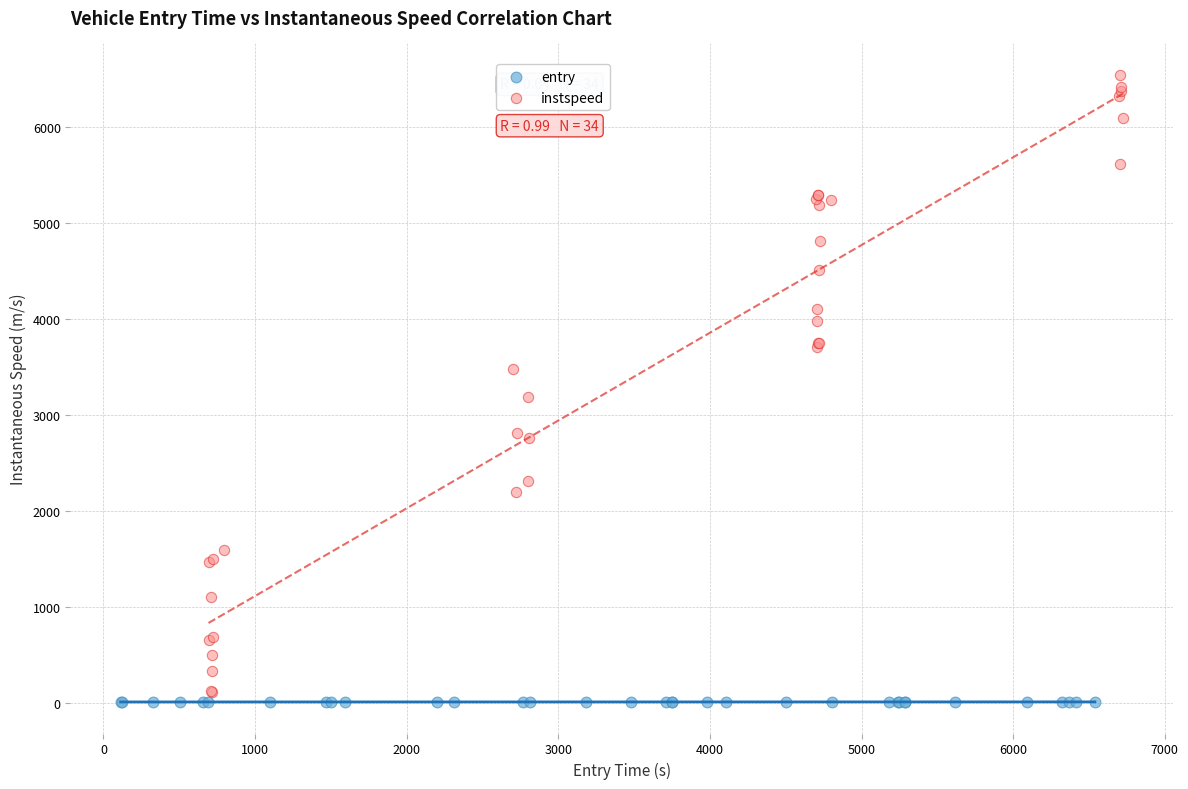

Which series has the widest spread of Y values?

instspeed